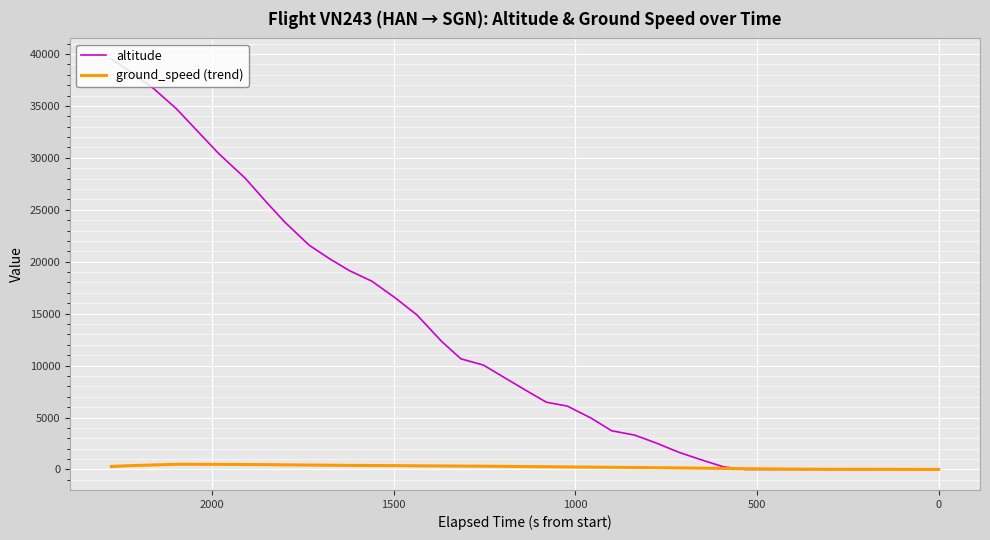

True or false: altitude and ground_speed (trend) cross at least once.

True